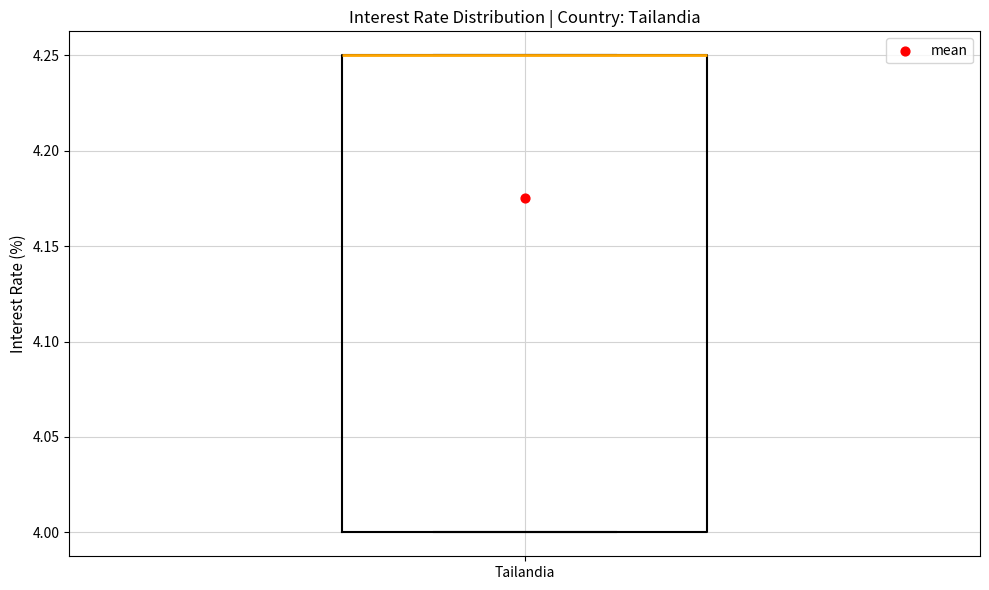

Read this box plot against the y-axis: the position of the median line, the range covered by the box, and the ends of both whiskers. The values are not printed on the chart, so give them approximately, as read against the axis.

median 4.25 (drawn on the box's upper edge), box 4.00 to 4.25, whiskers 4.00 to 4.25